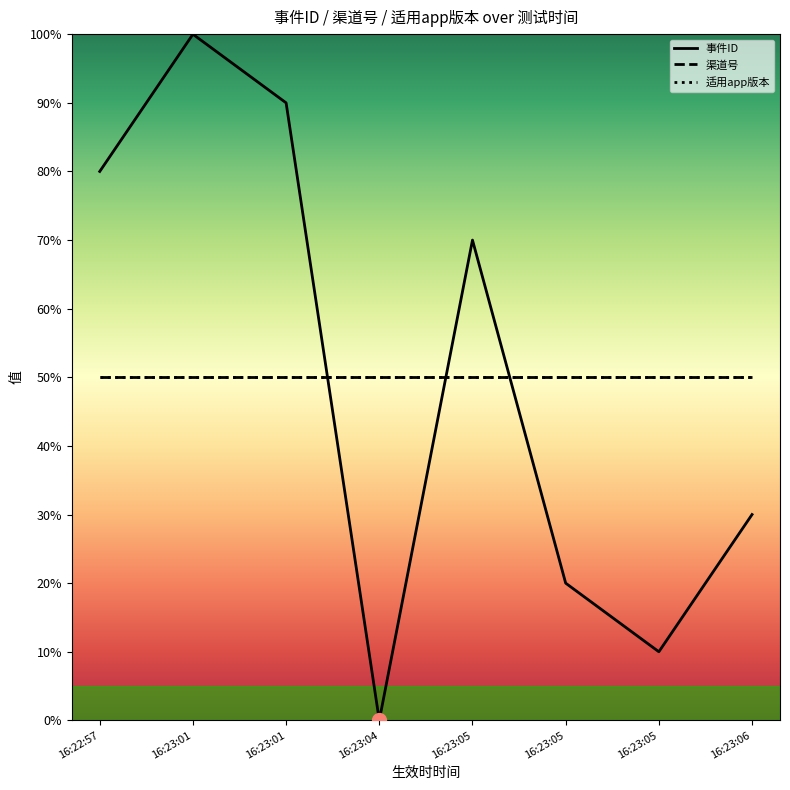

What is the label of the 5th point from the right?

16:23:04